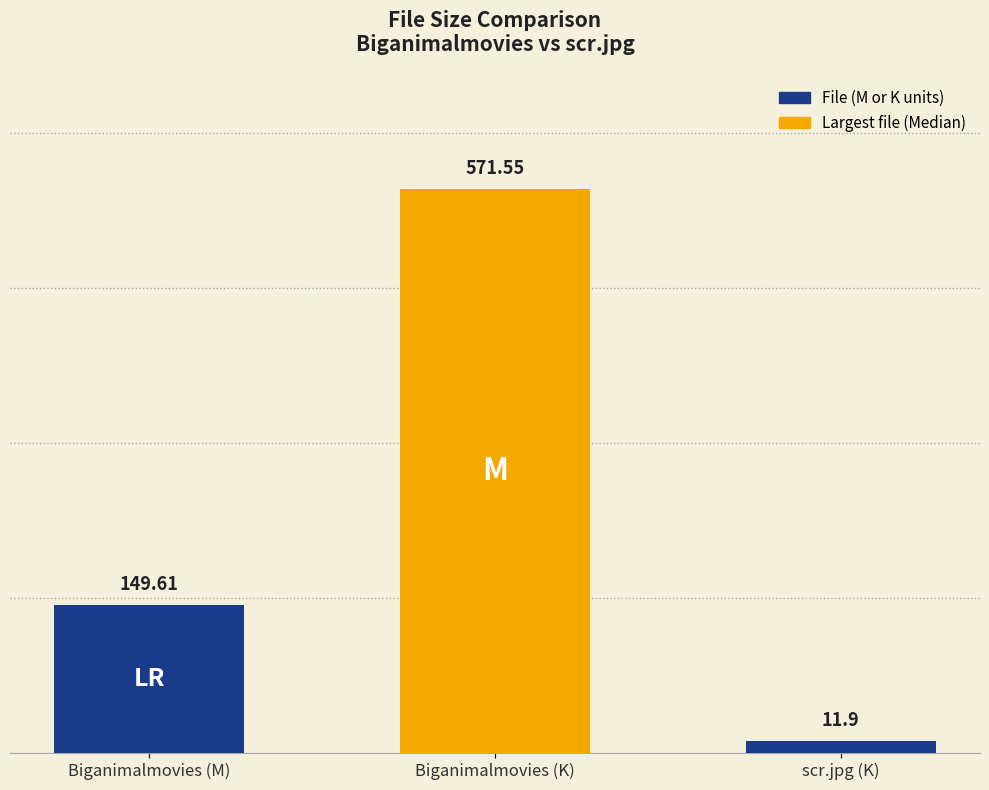

List the labels in order of value, smallest first.

scr.jpg (K), Biganimalmovies (M), Biganimalmovies (K)